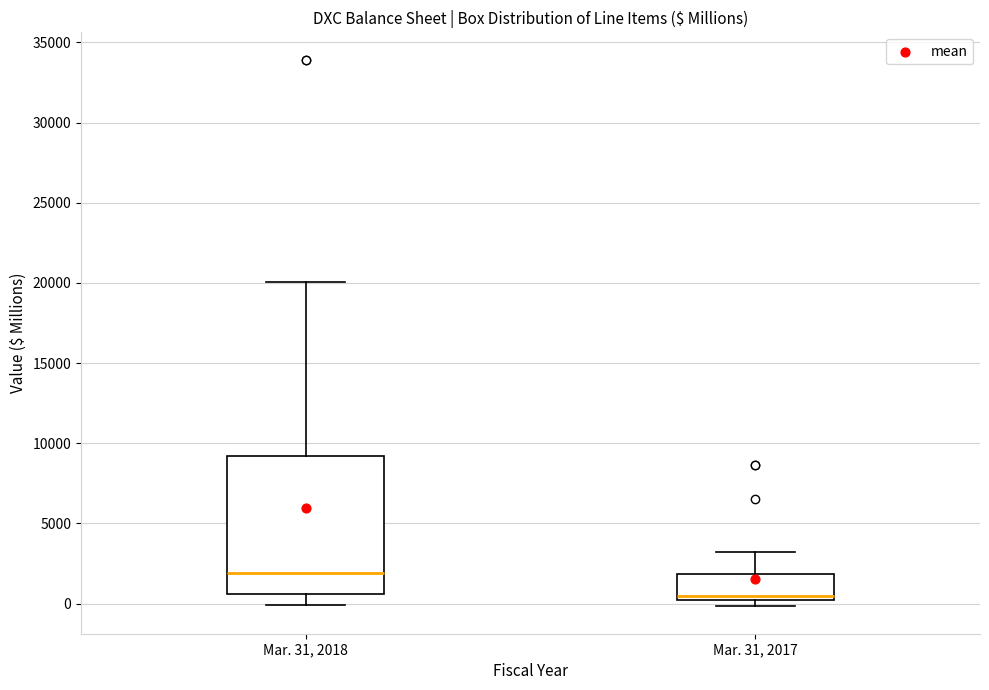

Which box's median line is the highest?

Mar. 31, 2018